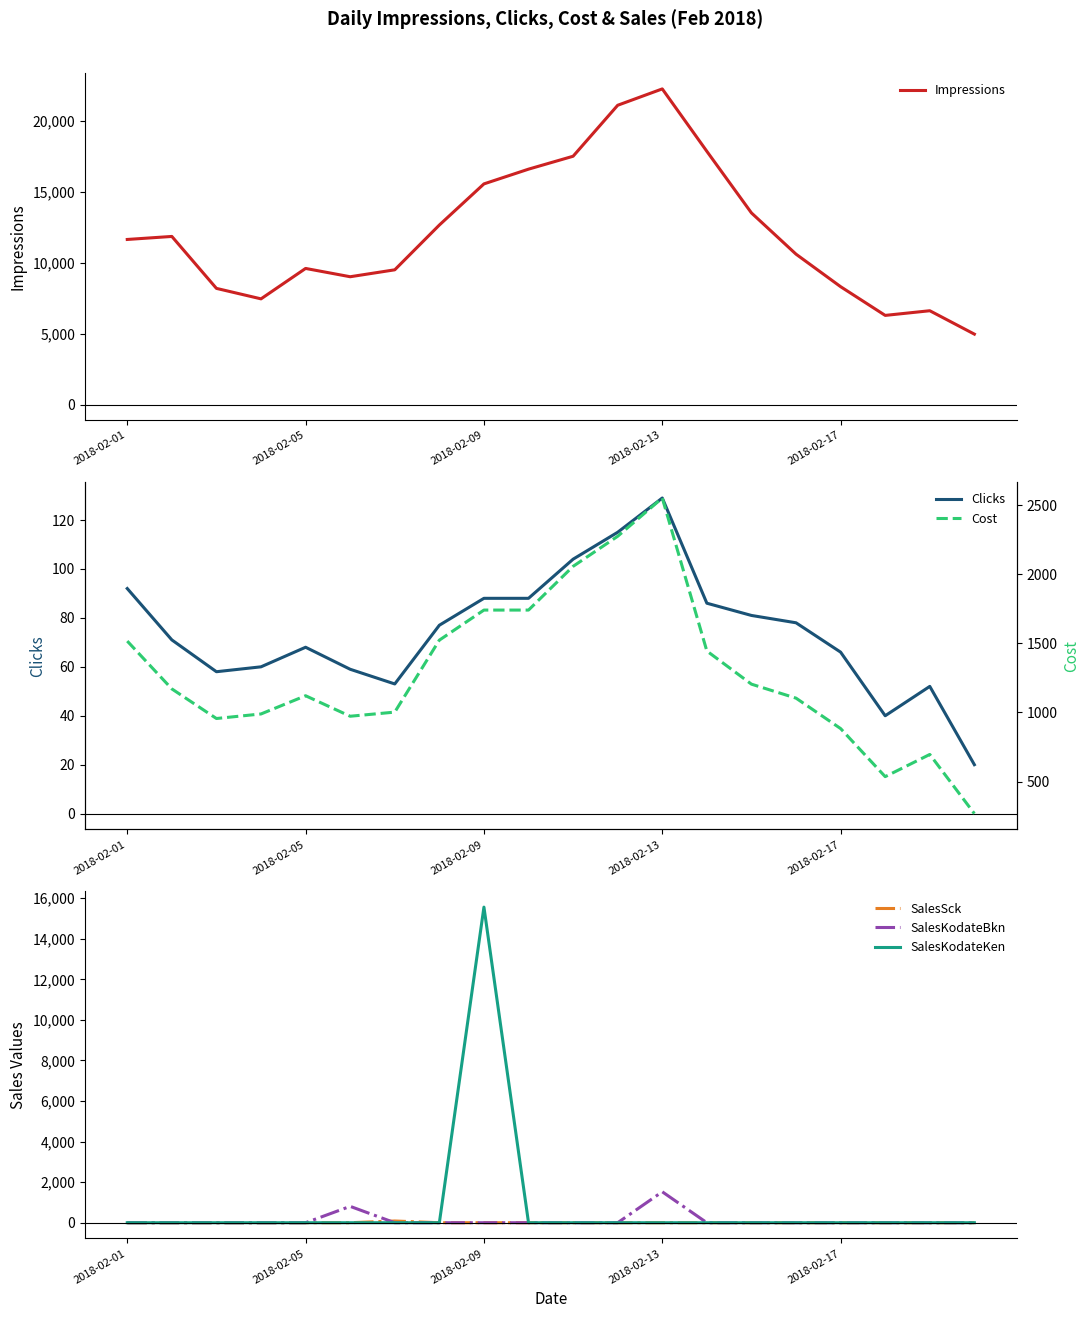

Does the chart have visible grid lines?

No